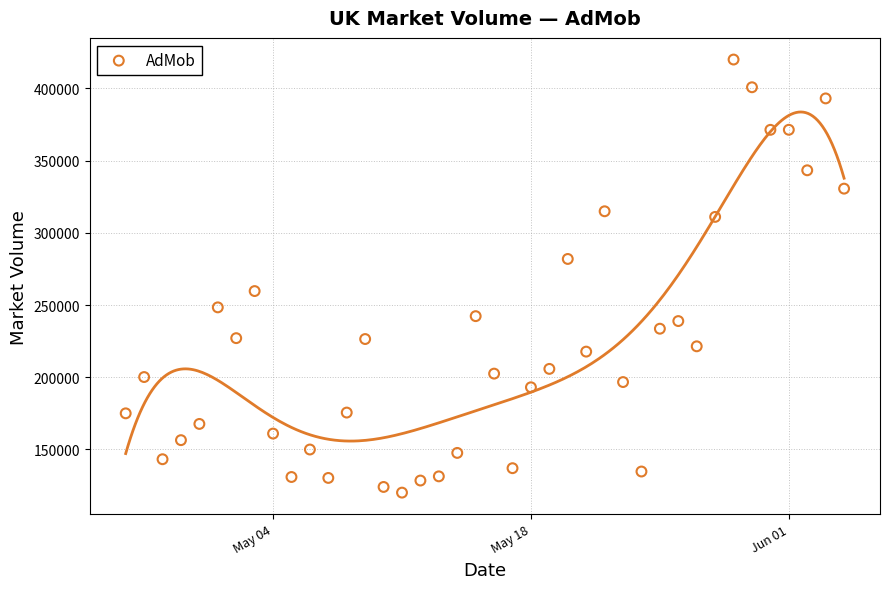

What is the range of X values (max minus min)?

39